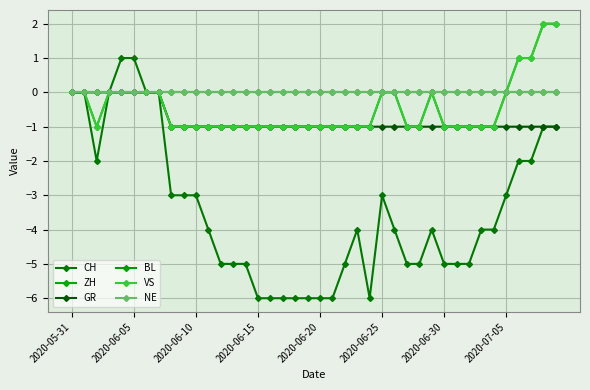

Does the chart have visible grid lines?

Yes